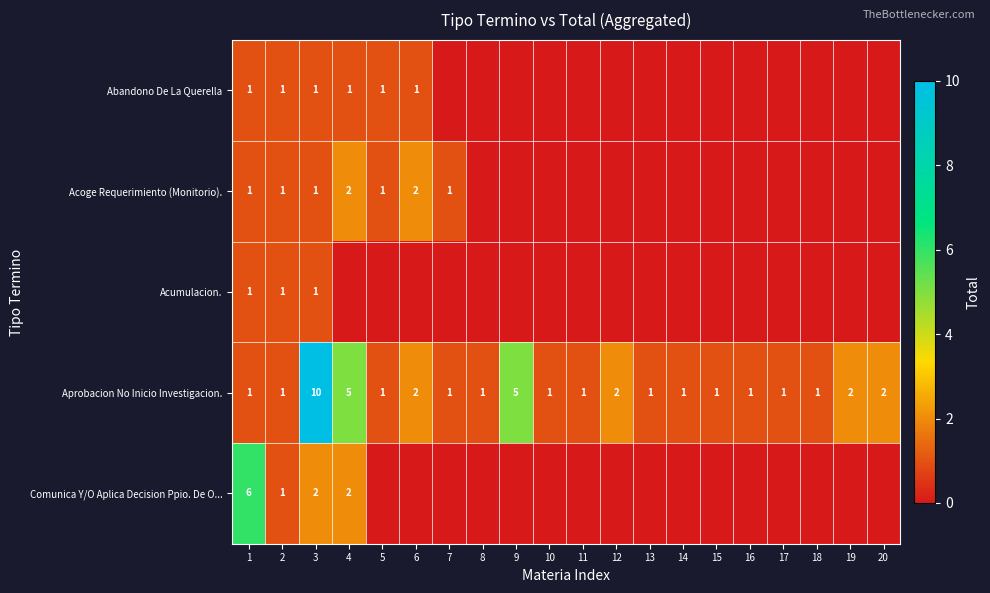

The Comunica Y/O Aplica Decision Ppio. De O... series shows 3 at 3. True or false?

False